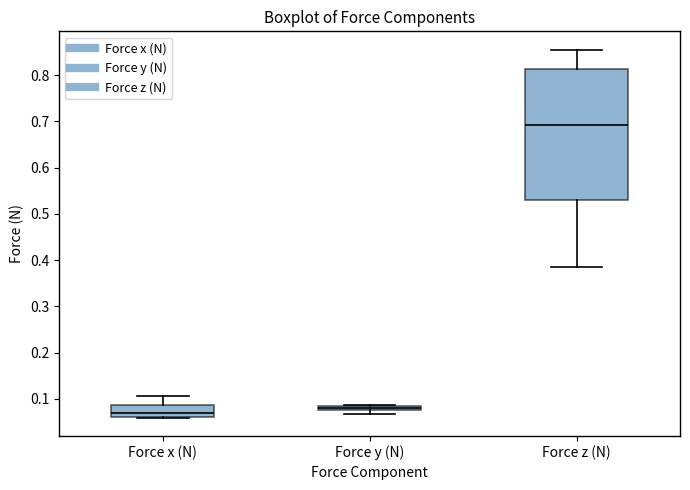

Where is the lower edge of the box for Force y (N) on the y-axis? The values are not printed on the chart, so give them approximately, as read against the axis.

0.08